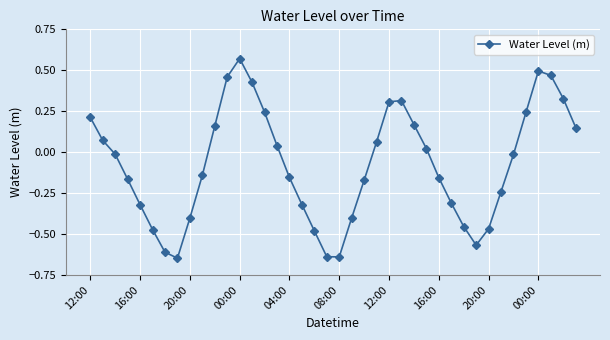

How many points are lower than both their immediate neighbors (excluding endpoints)?

3